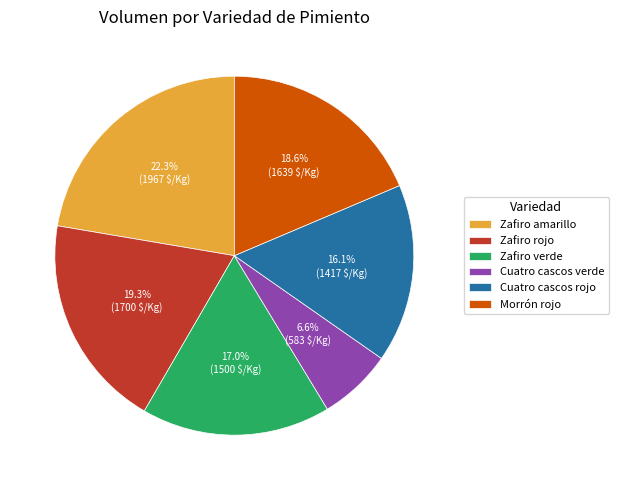

To the nearest percent, what percentage of the pie is Zafiro amarillo?

22%